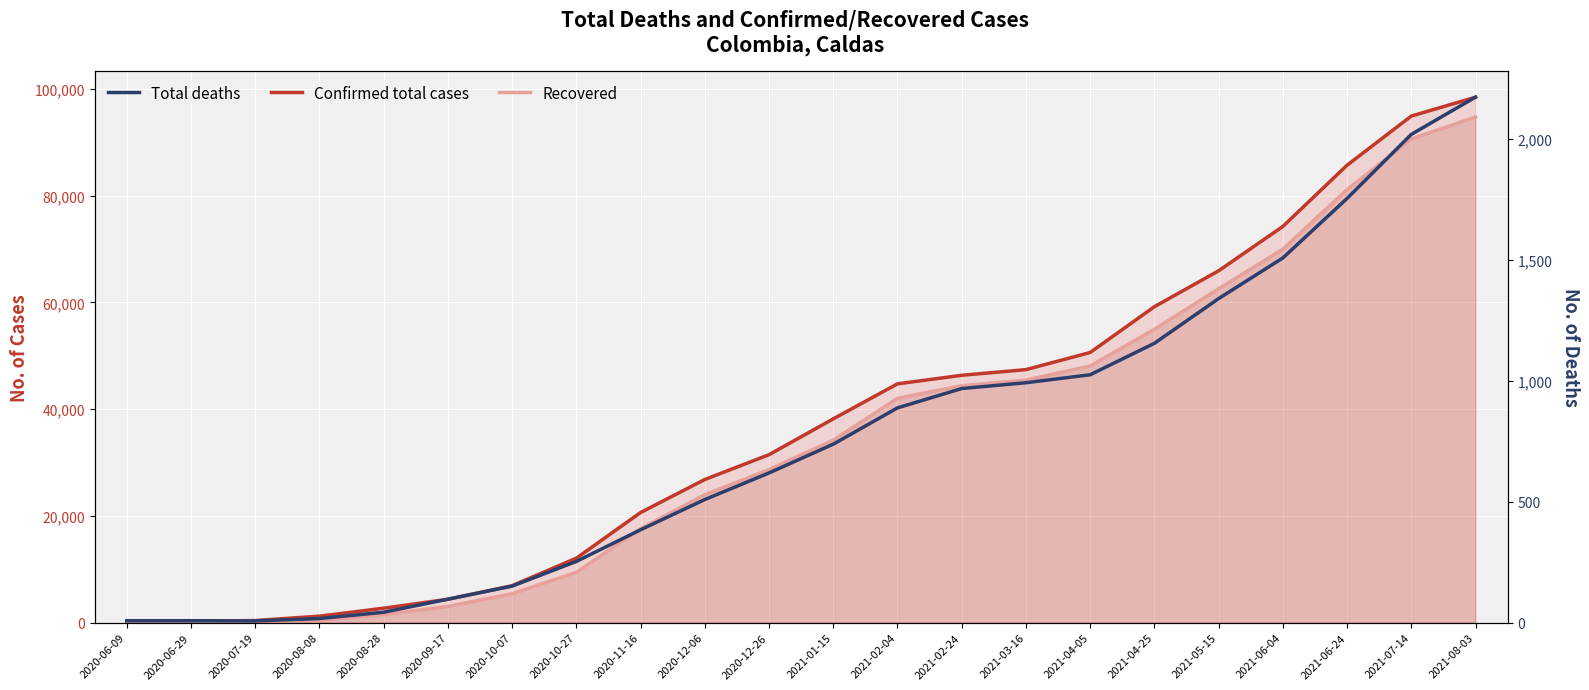

True or false: Recovered and Confirmed total cases cross at least once.

False